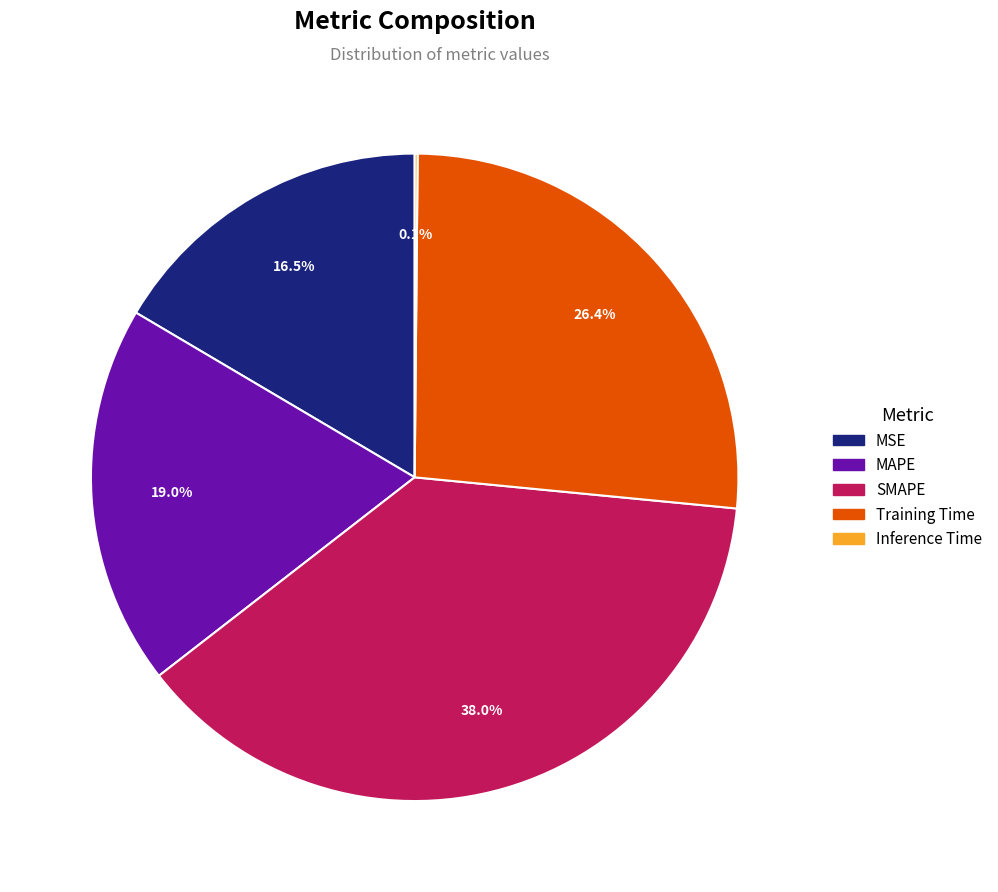

To the nearest percent, what is the average slice percentage?

20%